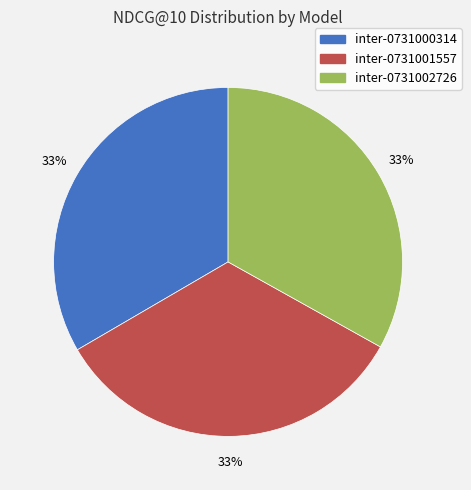

To the nearest percent, what portion does inter-0731000314 represent?

33%